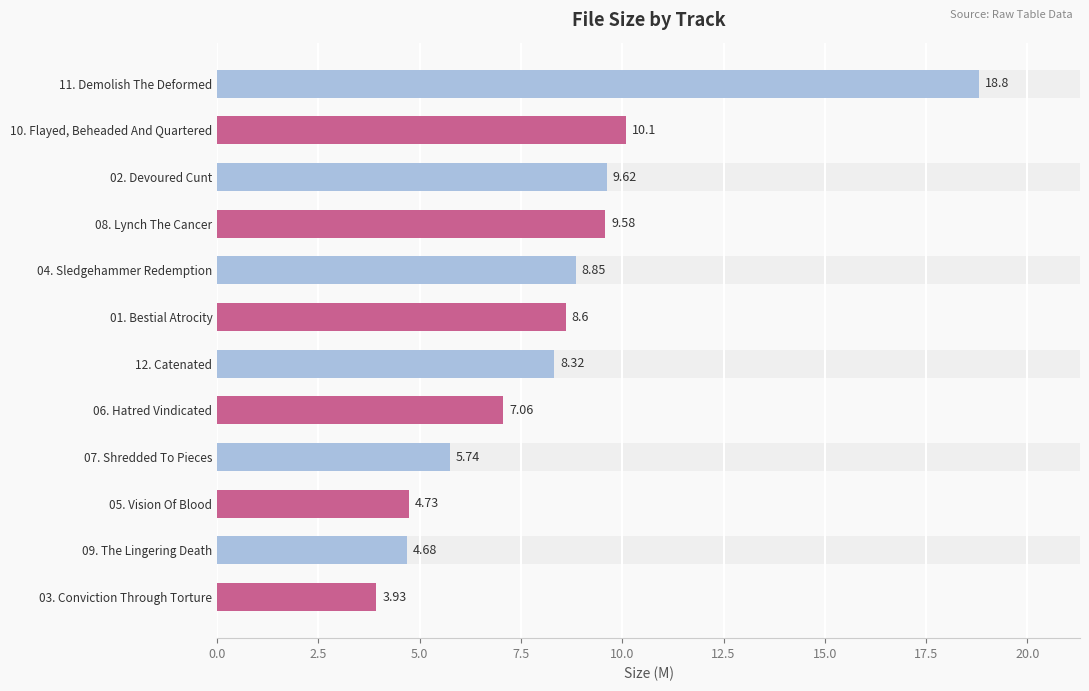

What is the average value?

8.3